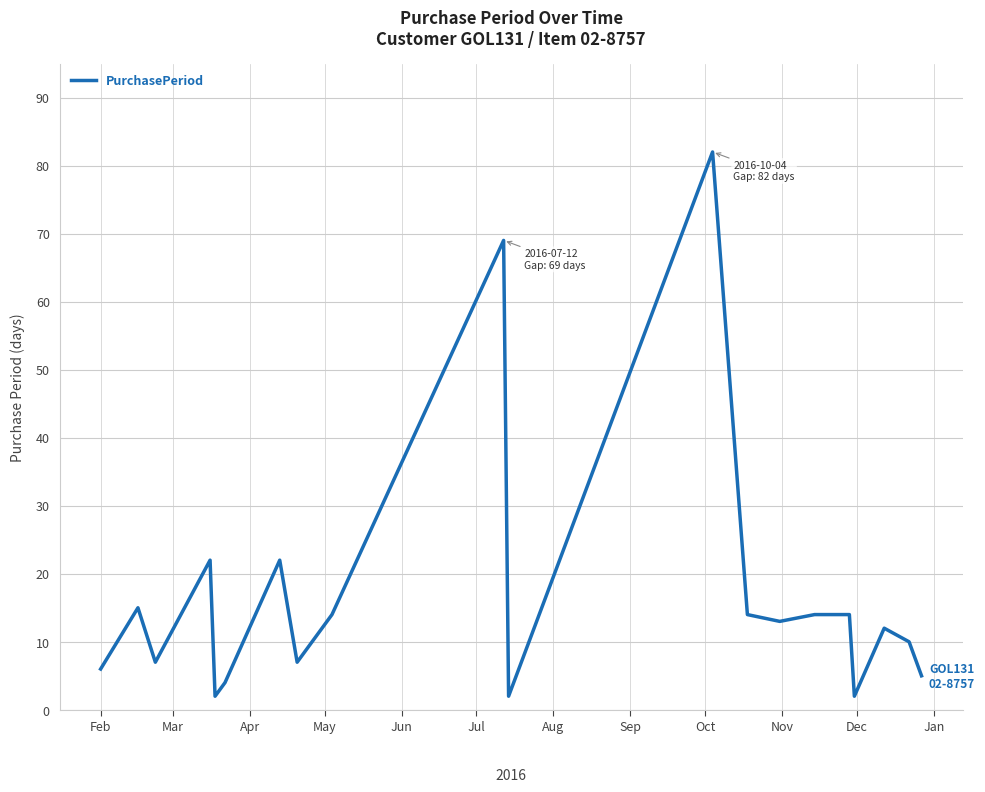

What is the greatest value displayed?

82